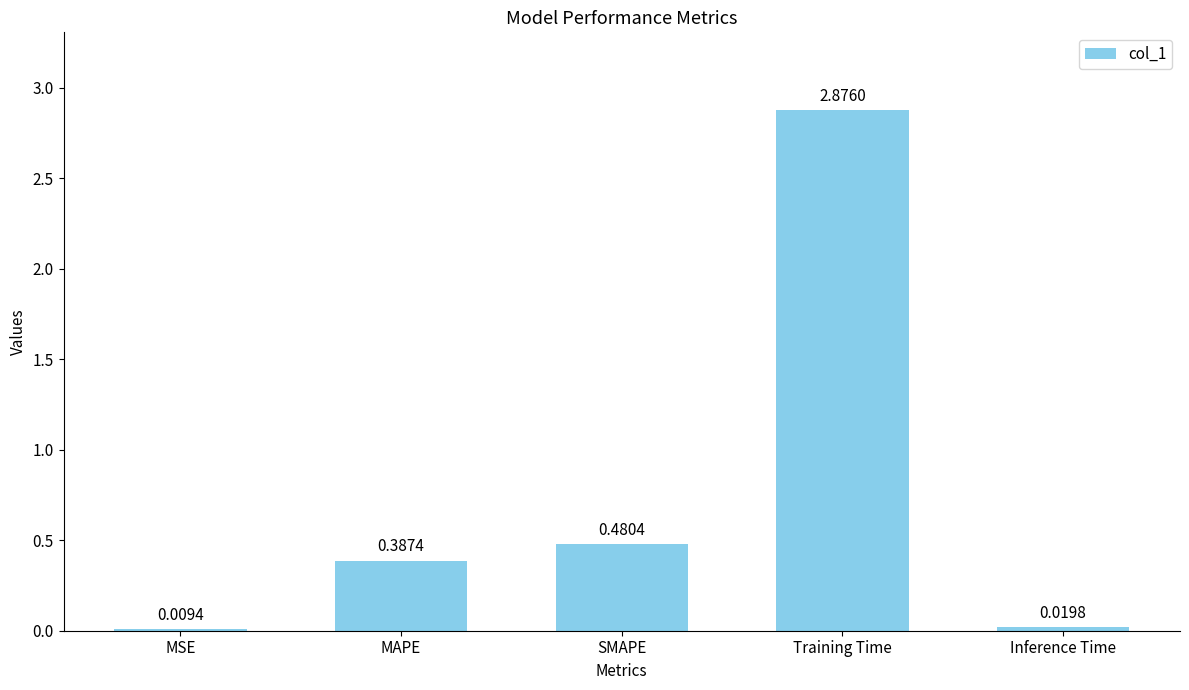

Which label corresponds to the largest value in the chart?

Training Time